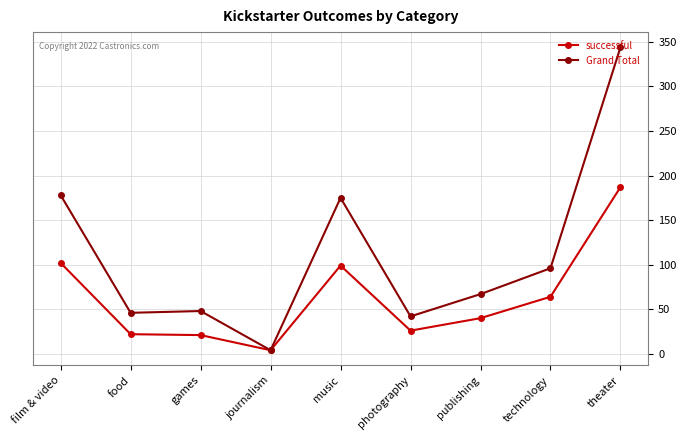

What is the difference between the highest and lowest values at publishing?

27